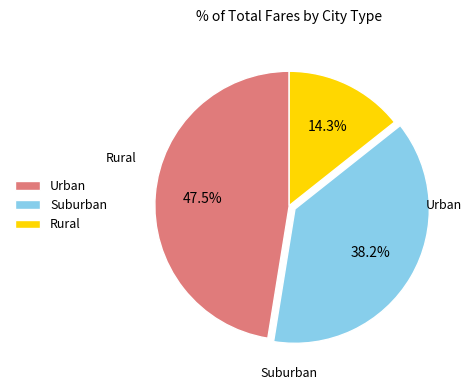

Combined, what portion of the pie is Rural and Suburban?

52.5%